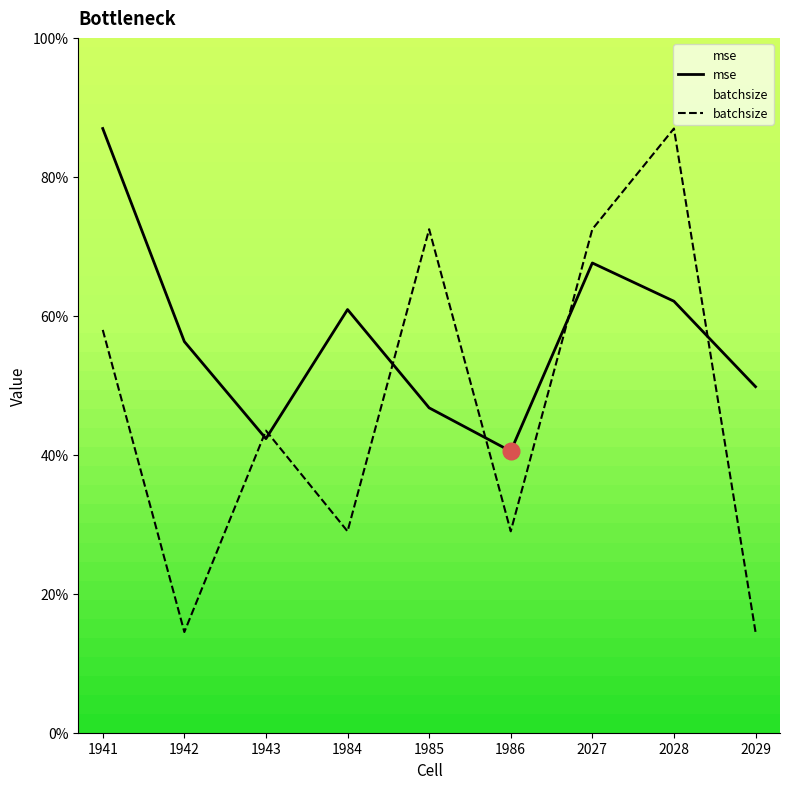

What is the average value of the batchsize series?

0.1